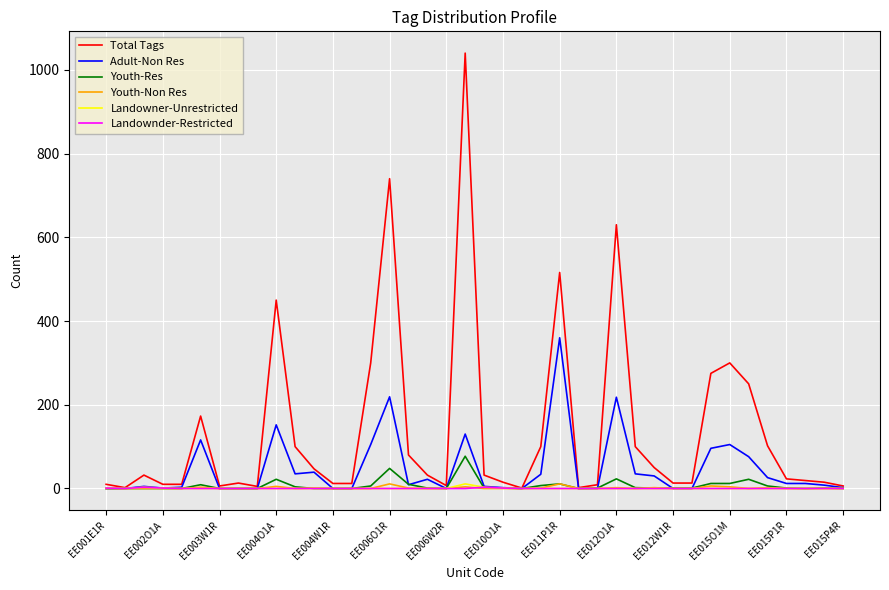

Which series has the largest total across all categories?

Total Tags